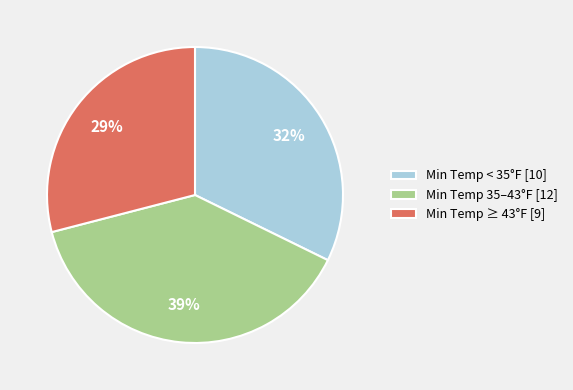

How many slices are in this pie chart?

3